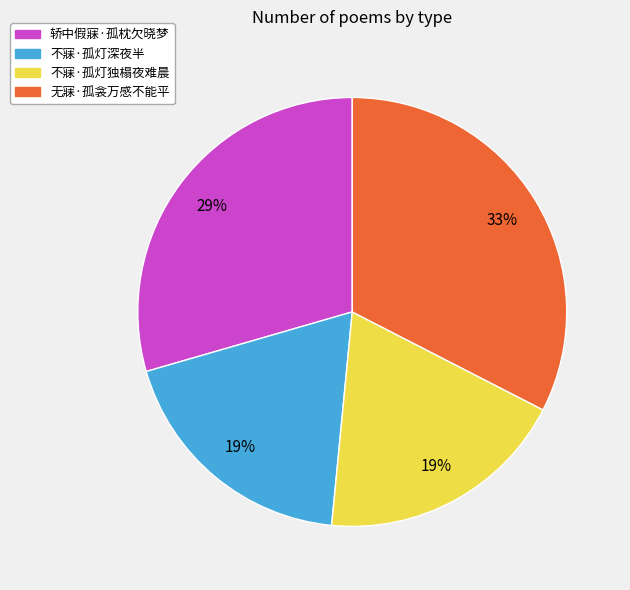

Does any single category account for the majority?

No